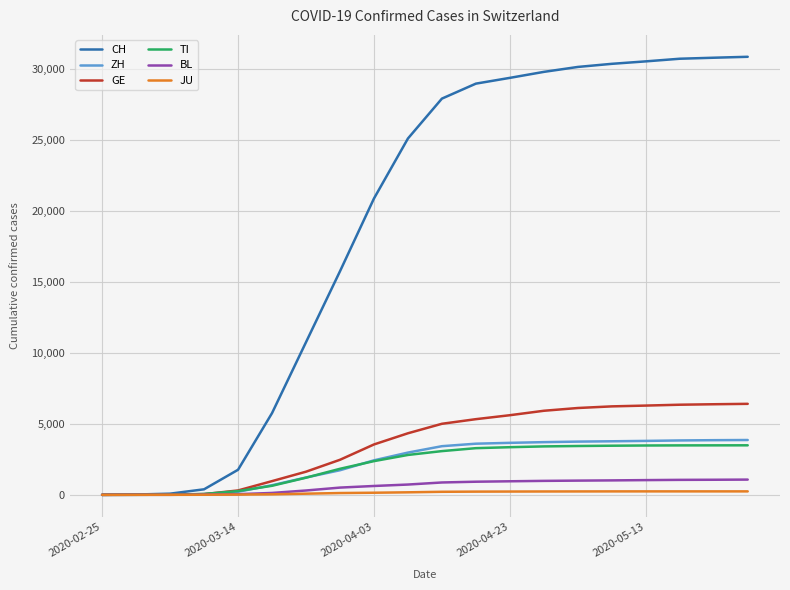

What is the maximum value for BL?

1075